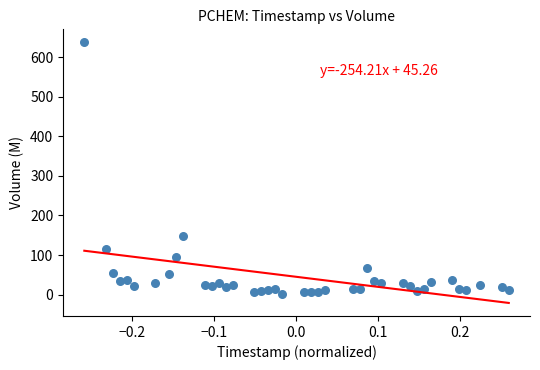

What is the range of X values (max minus min)?

0.5